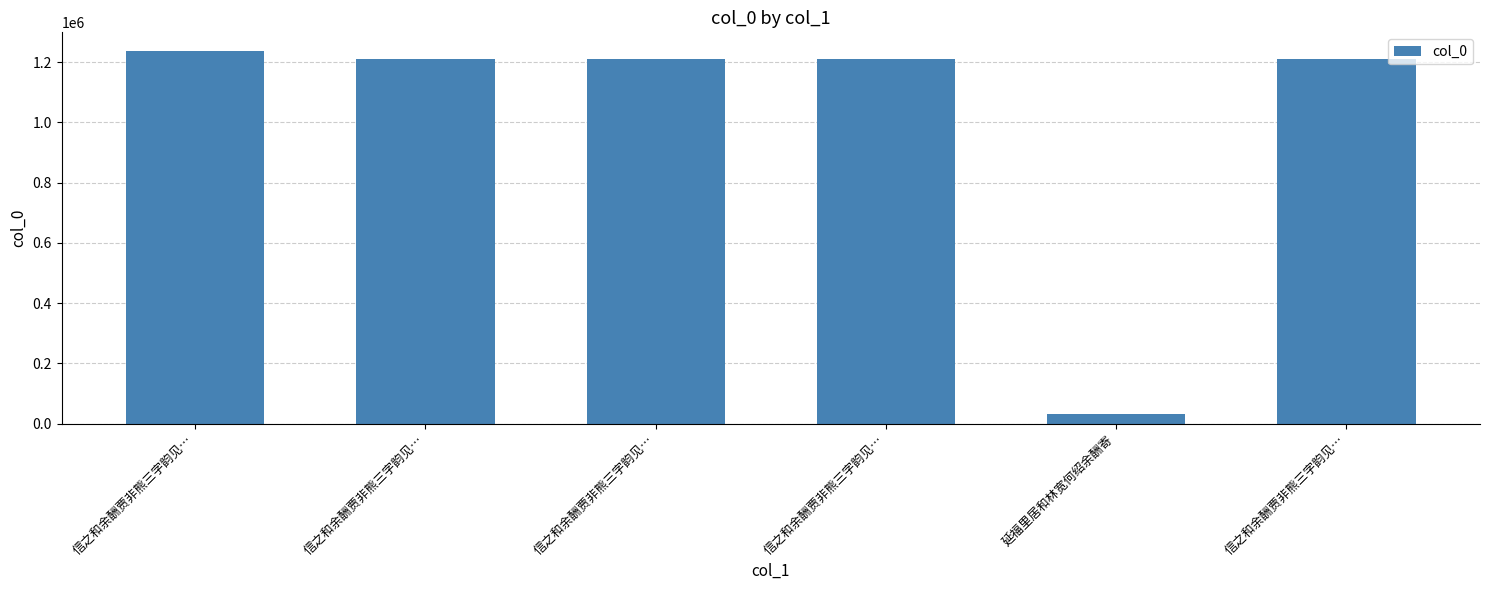

Reading right to left, list all the values displayed in this chart.

1210023	32847	1210021	1210022	1210024	1236737